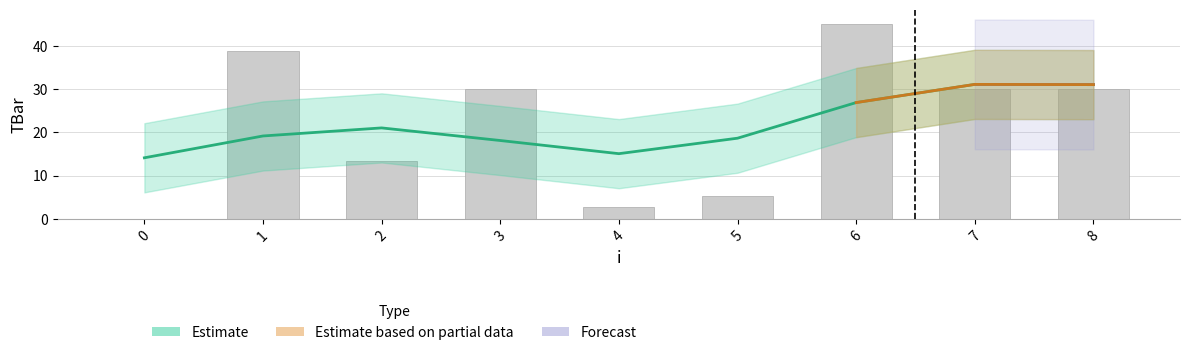

What is the difference between the second highest and minimum values?

38.8